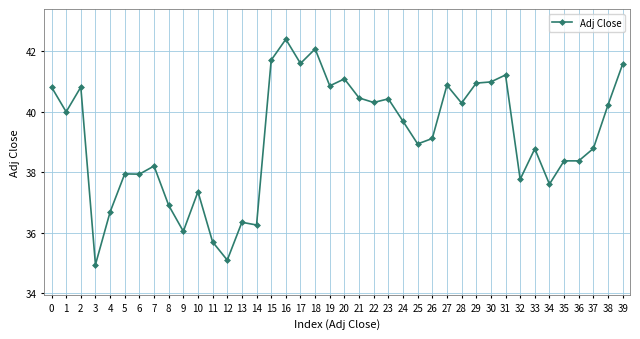

How many data points does each series have?

40